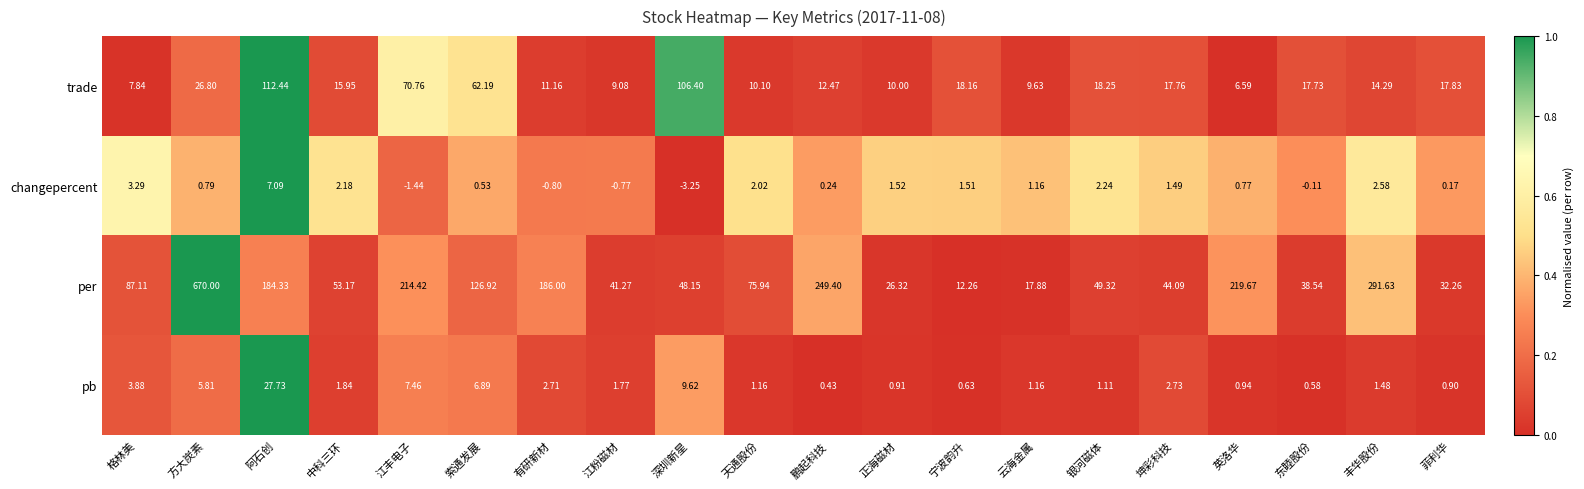

At how many categories does at least one series exceed 0?

20